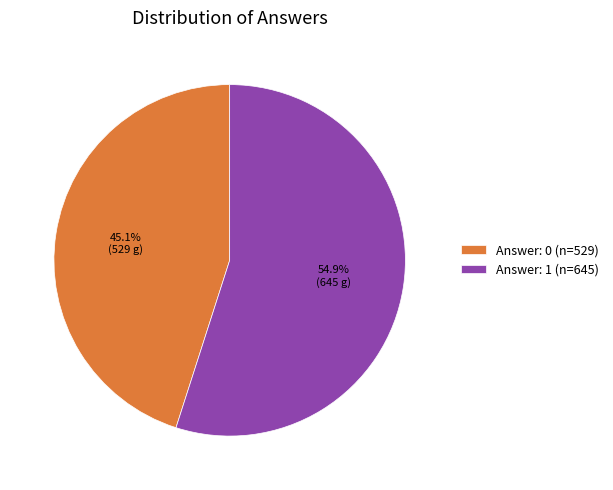

Which has a higher value, Answer: 0 (n=529) or Answer: 1 (n=645)?

Answer: 1 (n=645)